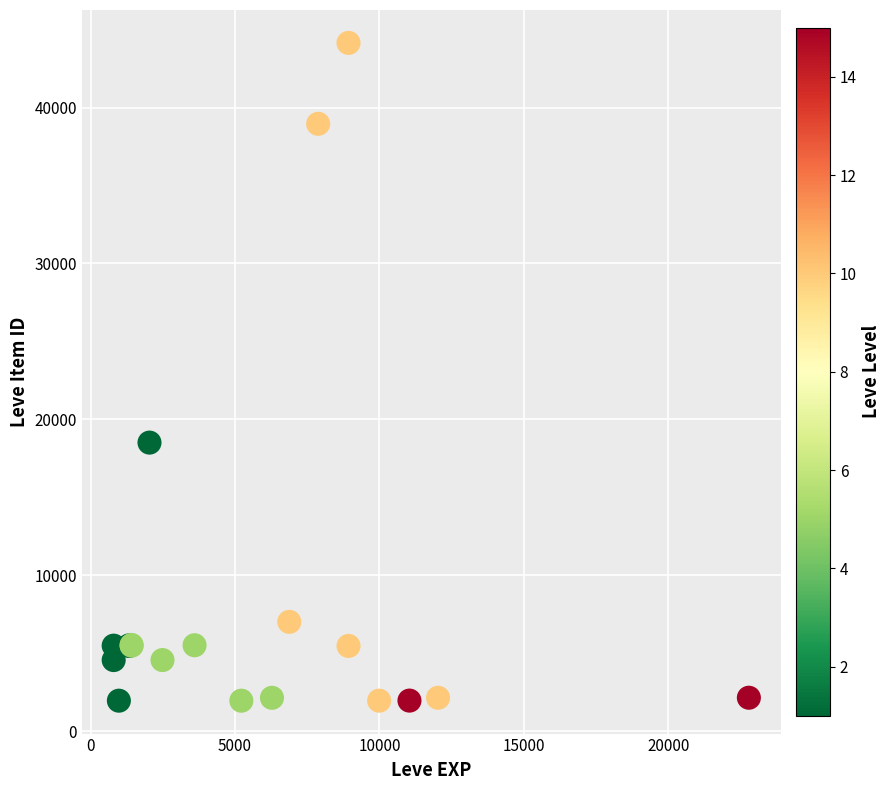

What Y value in the scatter plot is closest to 23052?

18511